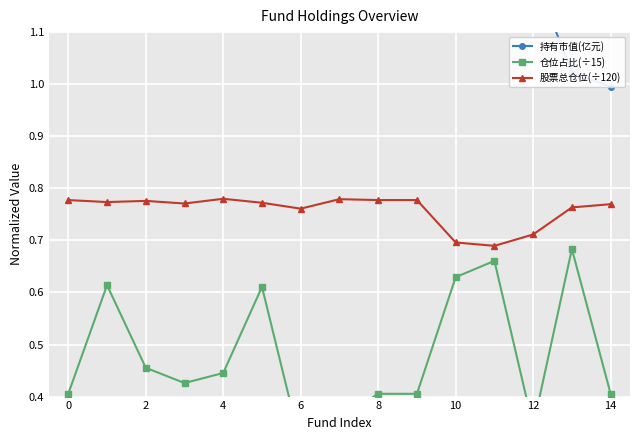

How many distinct data groups are displayed?

3